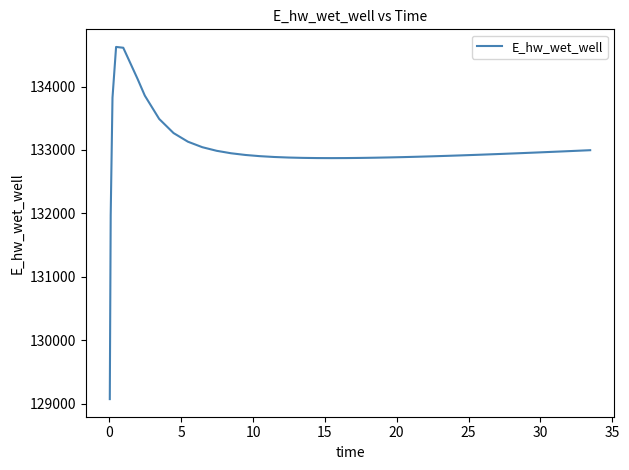

What is the difference between the maximum and minimum values?

5556.2